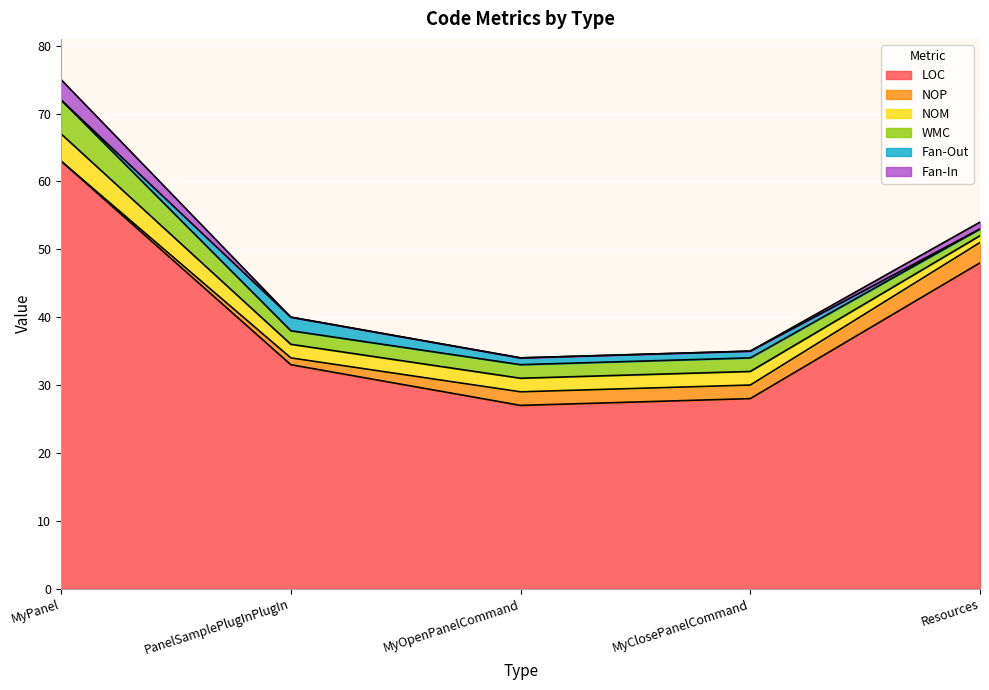

How many lines are shown in the chart?

6